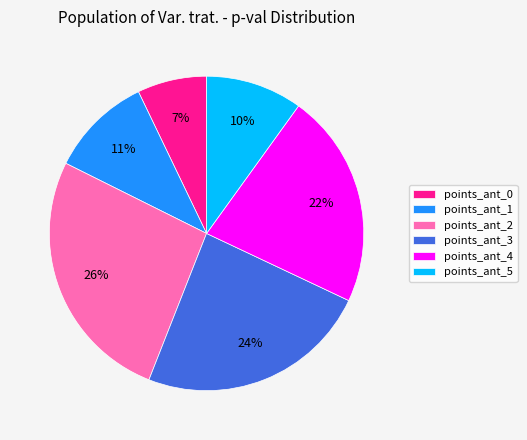

How many segments does this pie chart have?

6